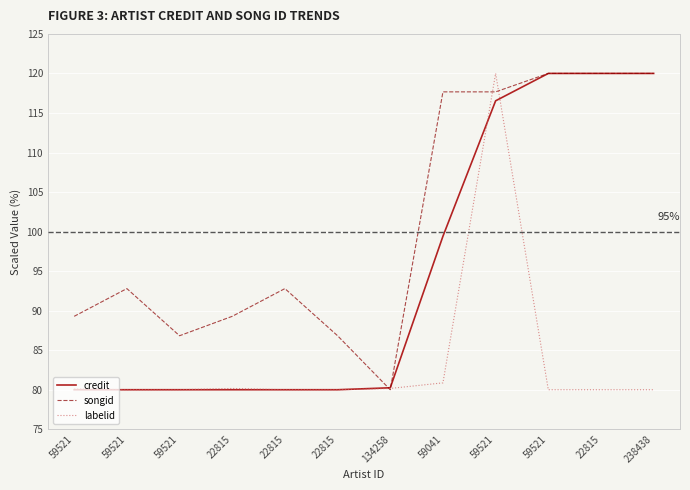

Reading right to left, what are all the values shown in this chart?

credit: 120.0	120.0	120.0	116.5	99.4	80.2	80.0	80.0	80.0	80.0	80.0	80.0
songid: 120.0	120.0	120.0	117.7	117.7	80.0	86.8	92.8	89.3	86.8	92.8	89.3
labelid: 80.0	80.0	80.0	120.0	80.9	80.2	80.0	80.0	80.2	80.0	80.0	80.2